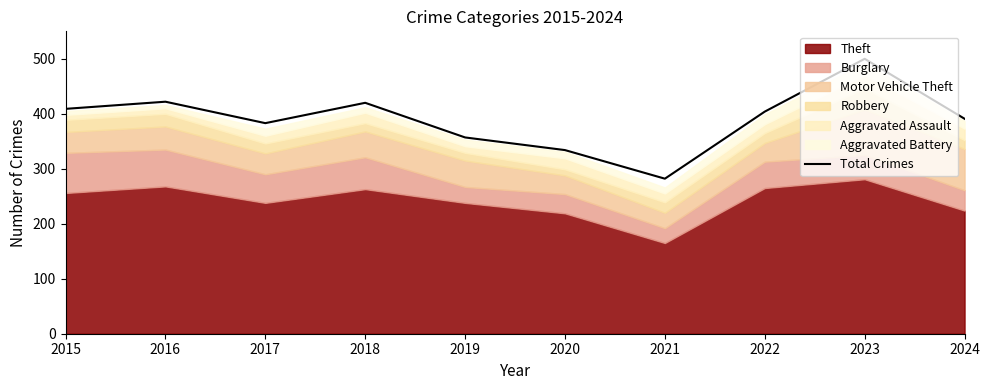

Is it true that the value at 2016 is 692?

False